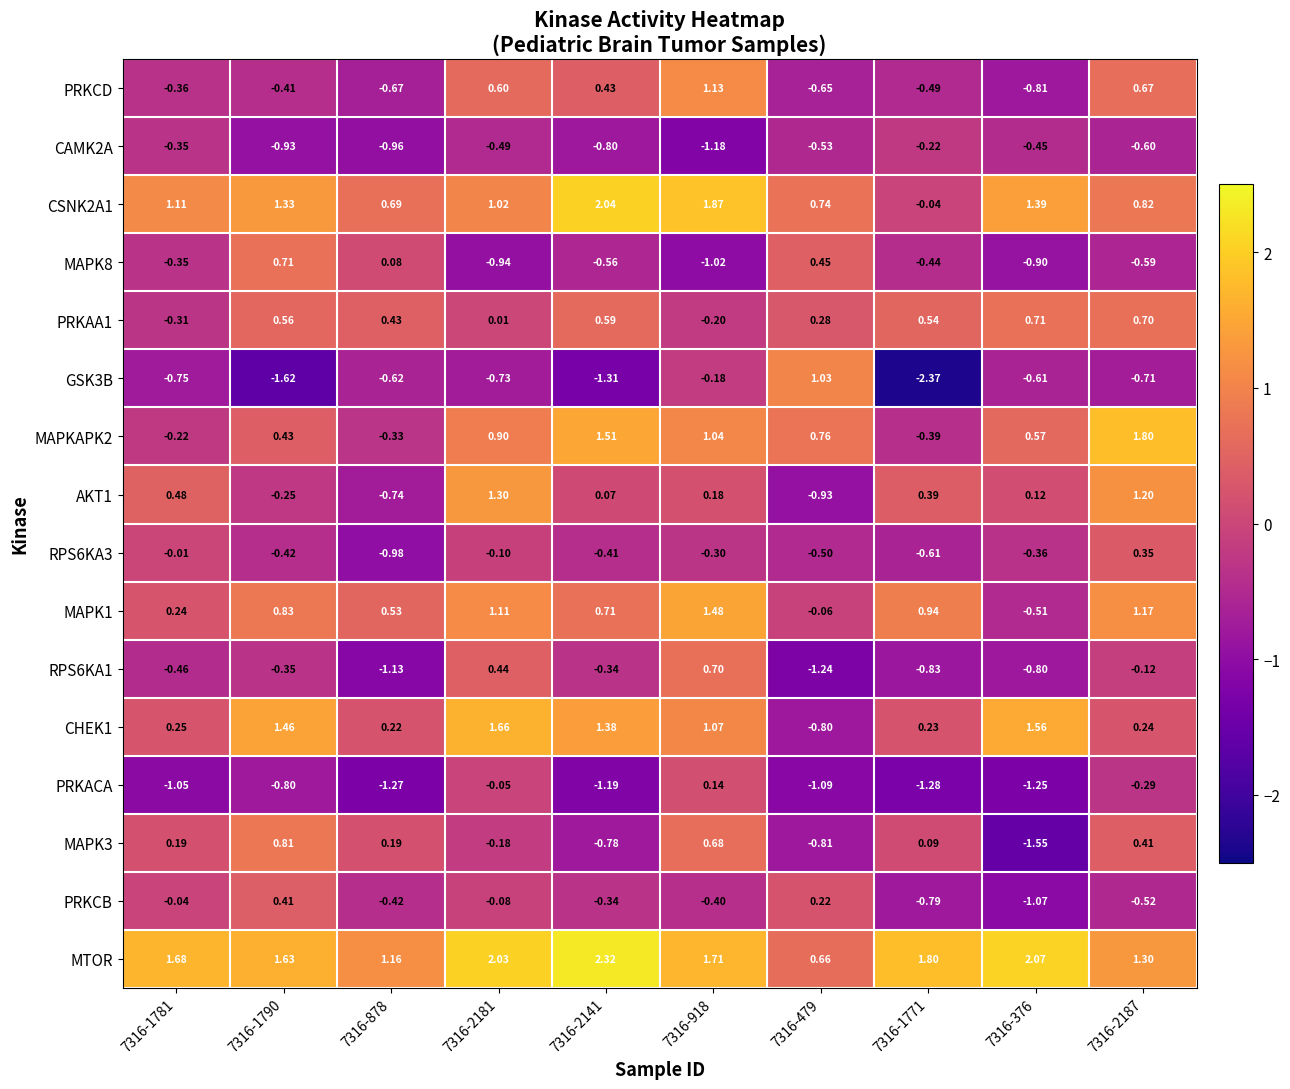

What is the total value across all series at 7316-2141?

3.3